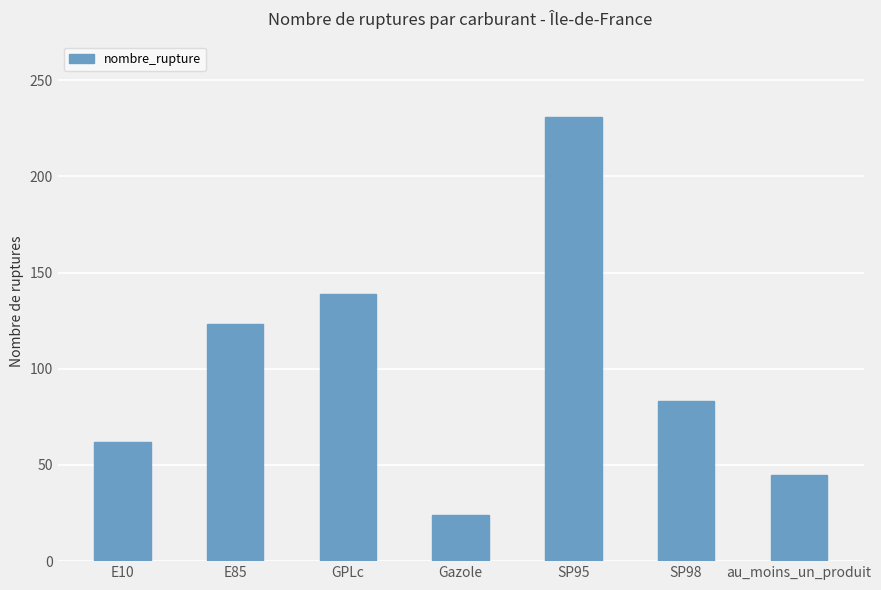

What is the minimum value shown in the chart?

24